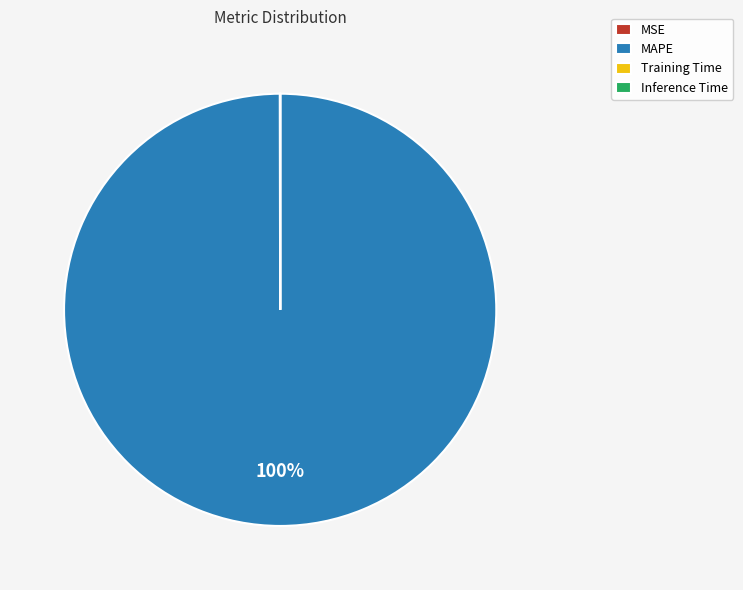

What is the largest slice in the pie chart?

MAPE